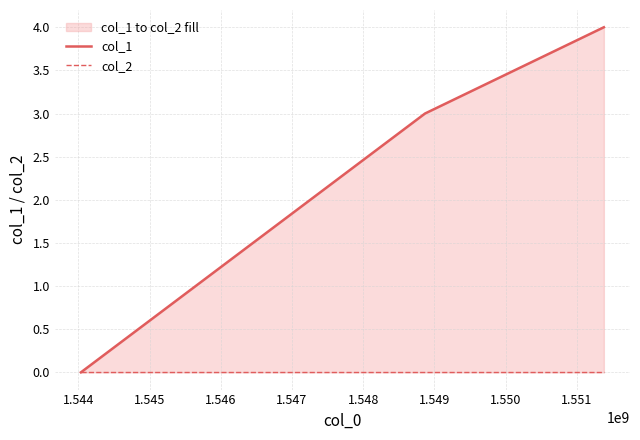

List the series in order of their peak value, lowest first.

col_2, col_1